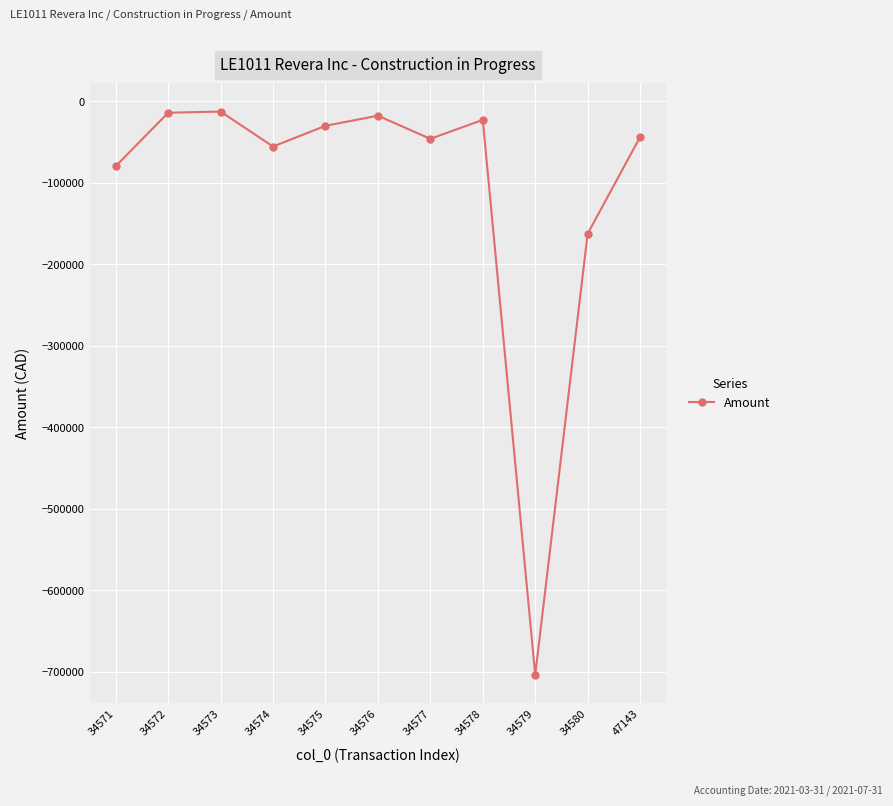

What is the value of the 7th point from the left?

-45844.9